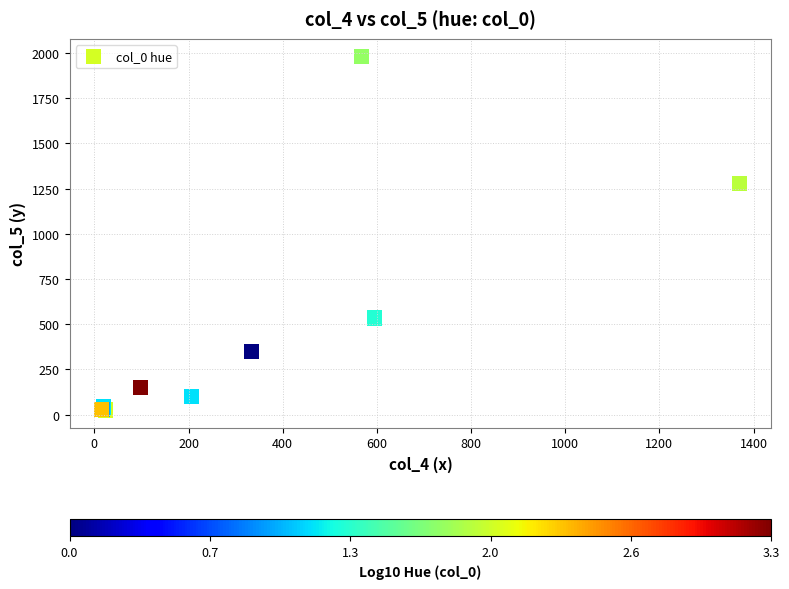

What Y value in the scatter plot is closest to 1003?

1277